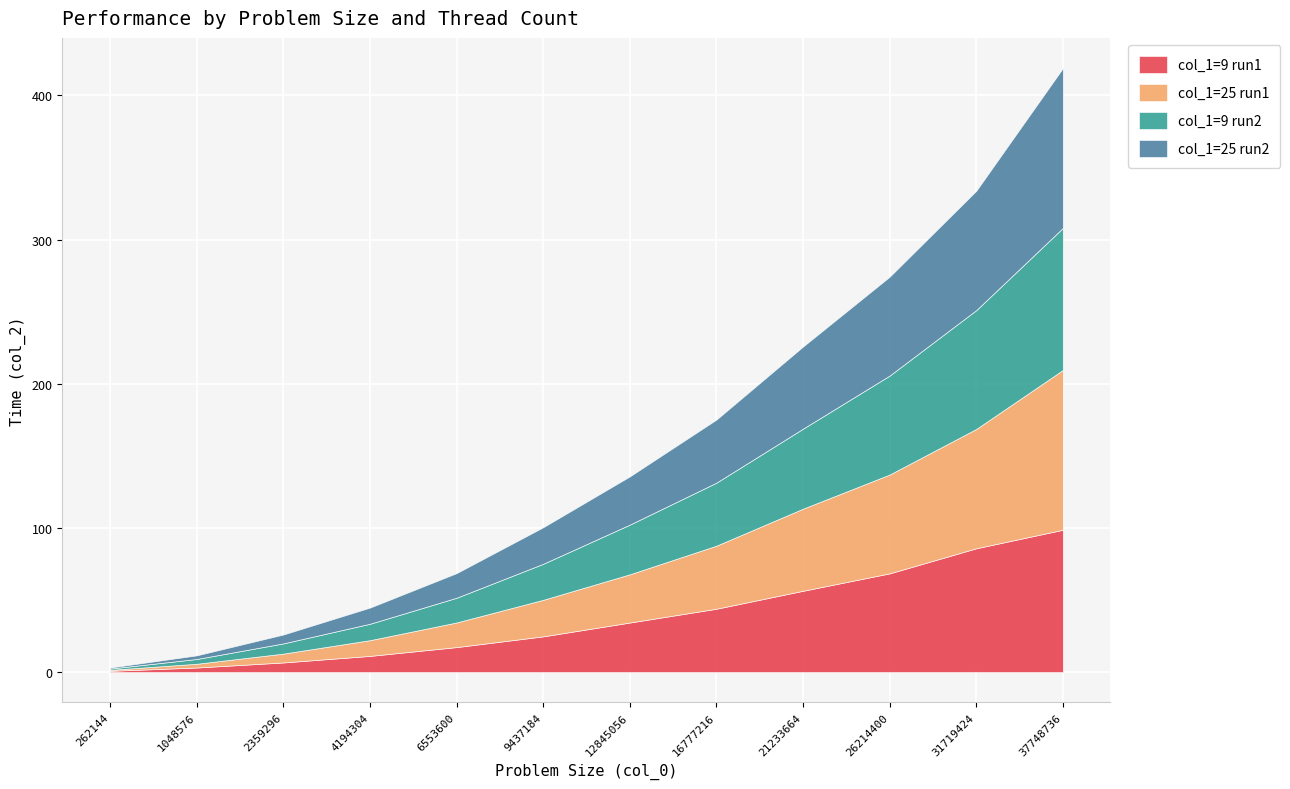

What is the lowest value of the col_1=25 run1 series?

0.7